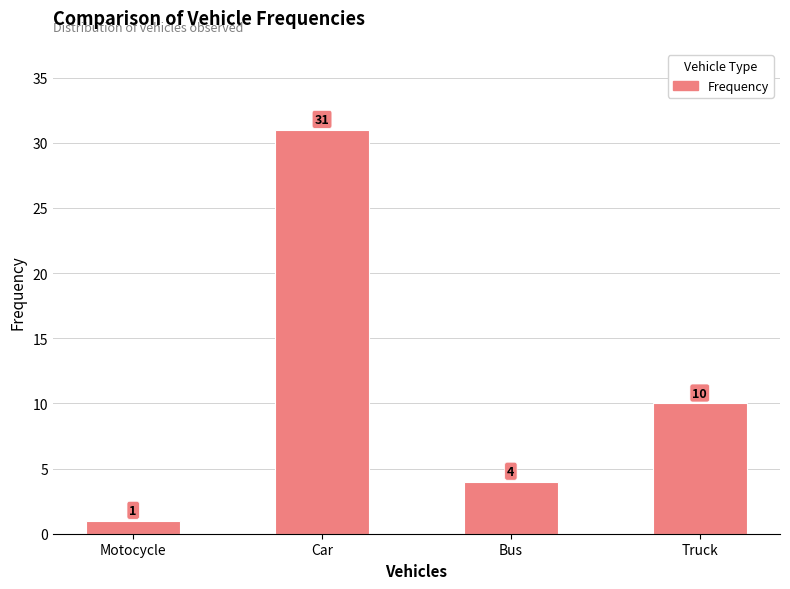

At which label does the data first exceed 10?

Car